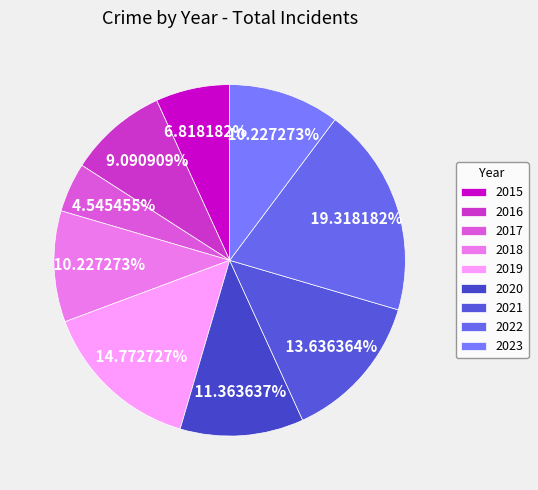

How many segments does this pie chart have?

9